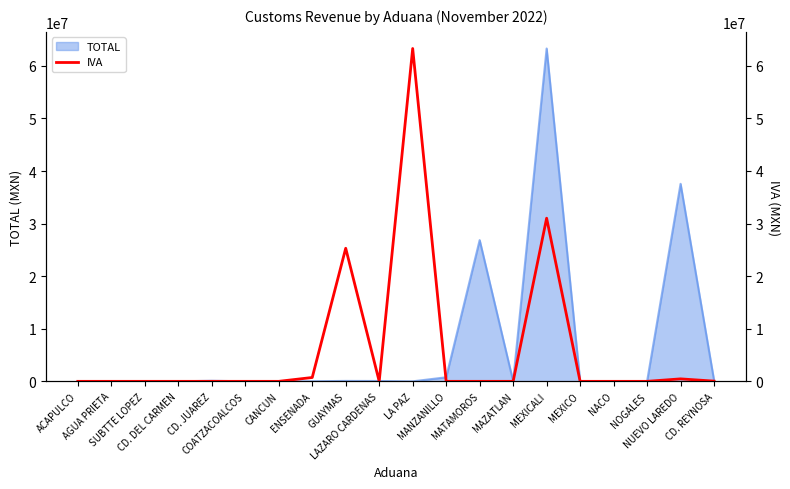

What is the highest value of the TOTAL series?

63300263